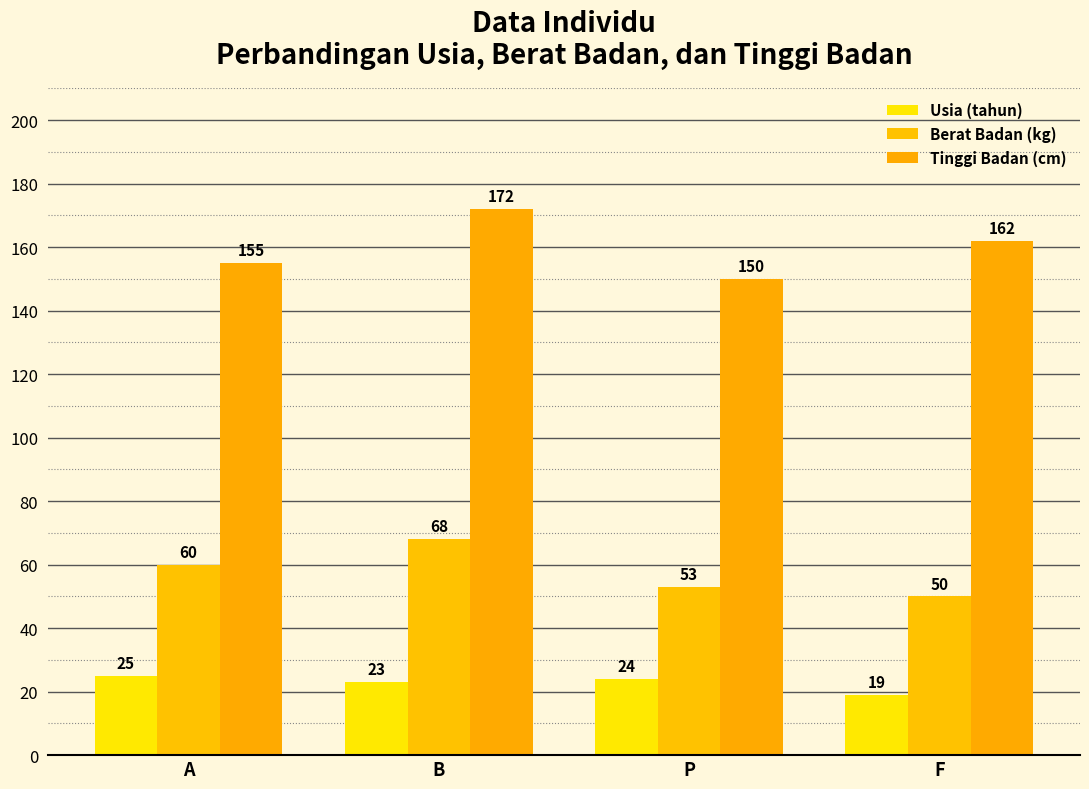

How many bars are there in total?

12